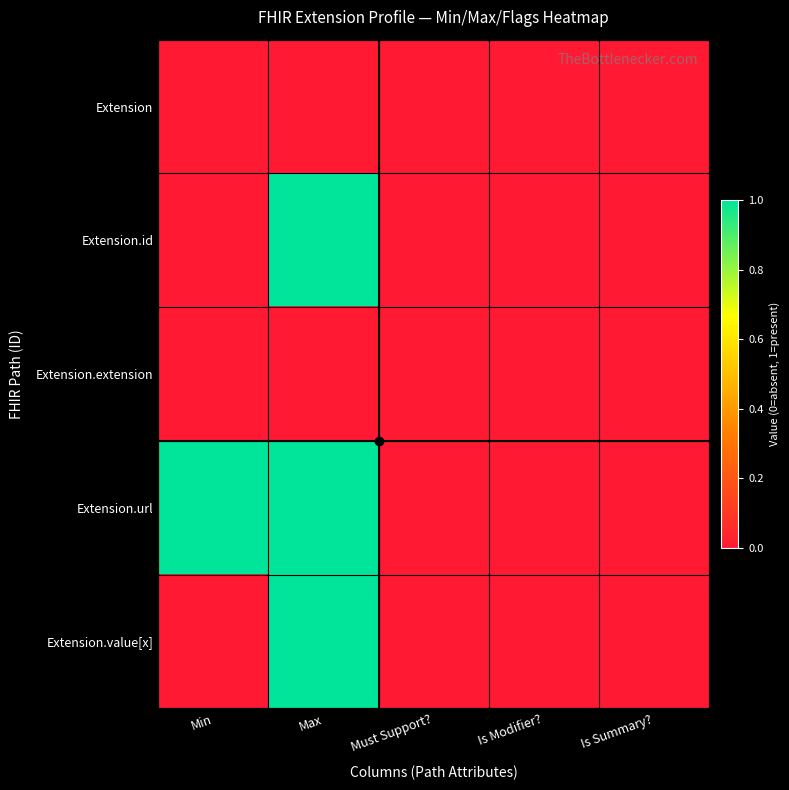

Rank the series at Must Support? from lowest to highest value.

Extension, Extension.id, Extension.extension, Extension.url, Extension.value[x]